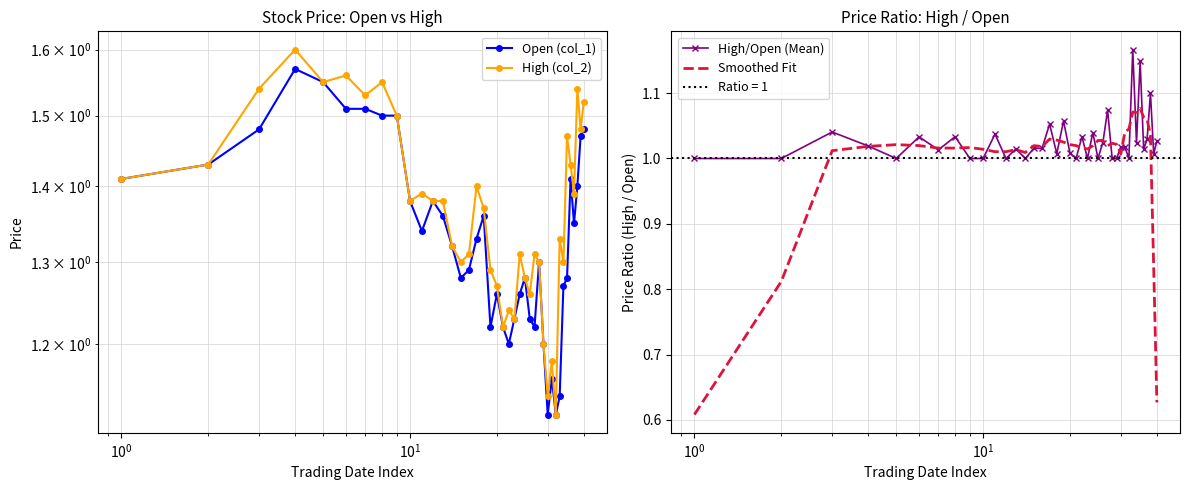

How many categories are shown in the chart?

40